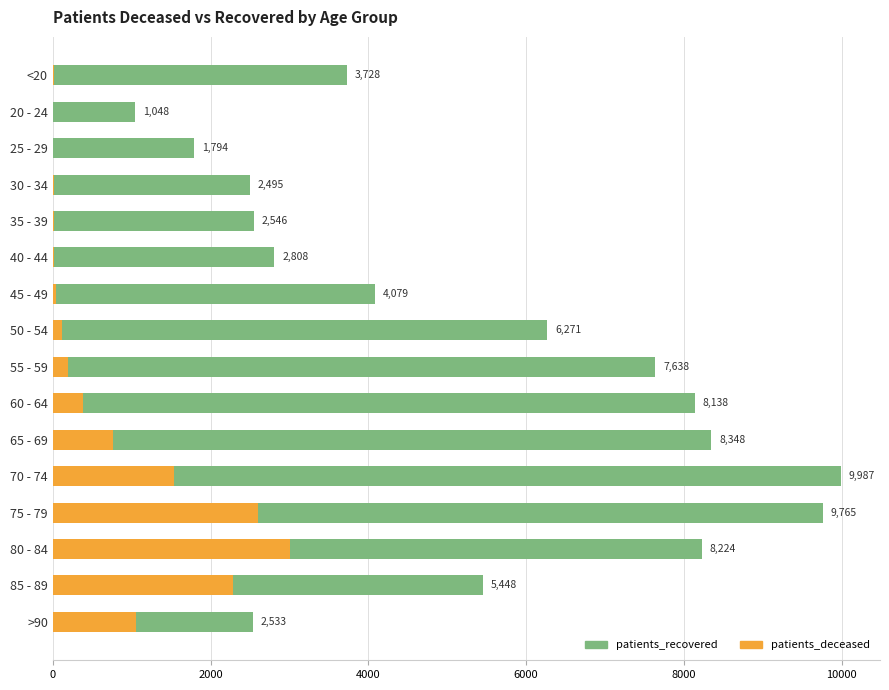

What is the minimum value for patients_deceased?

3